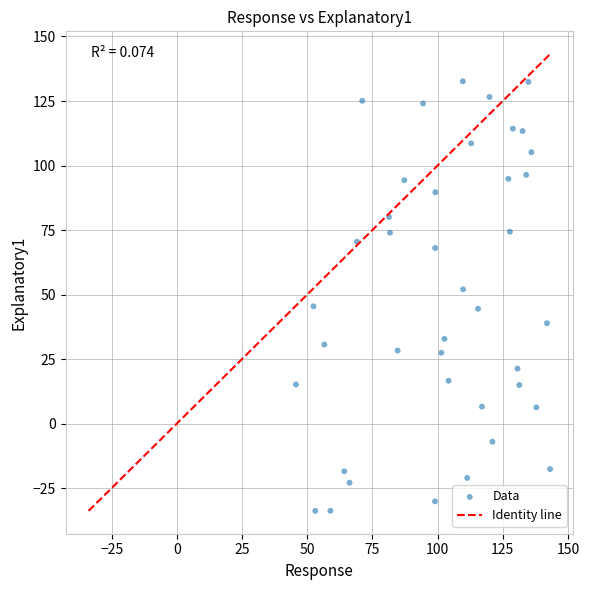

What is the range of X values (max minus min)?

97.5